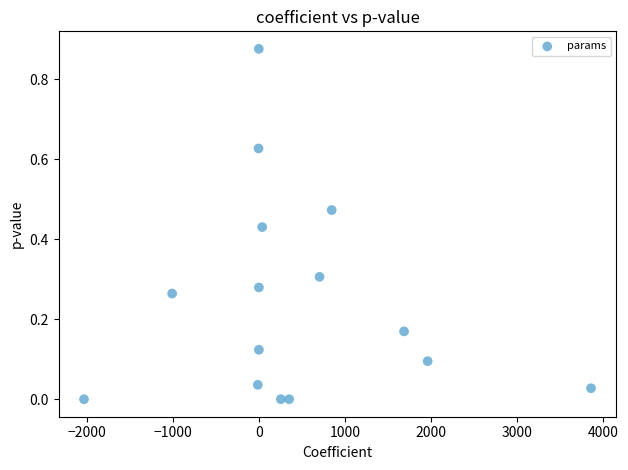

What is the range of X values (max minus min)?

5892.8